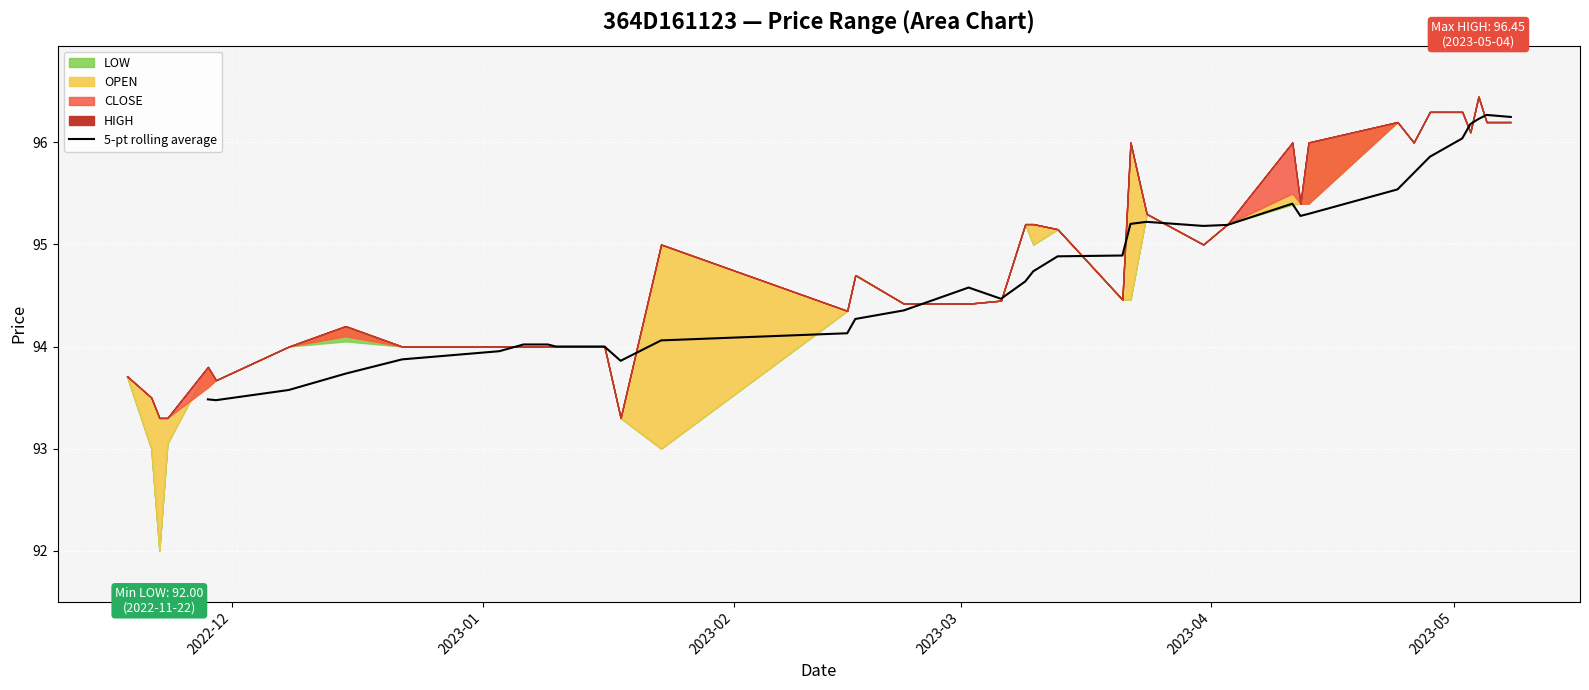

How many lines are shown in the chart?

1